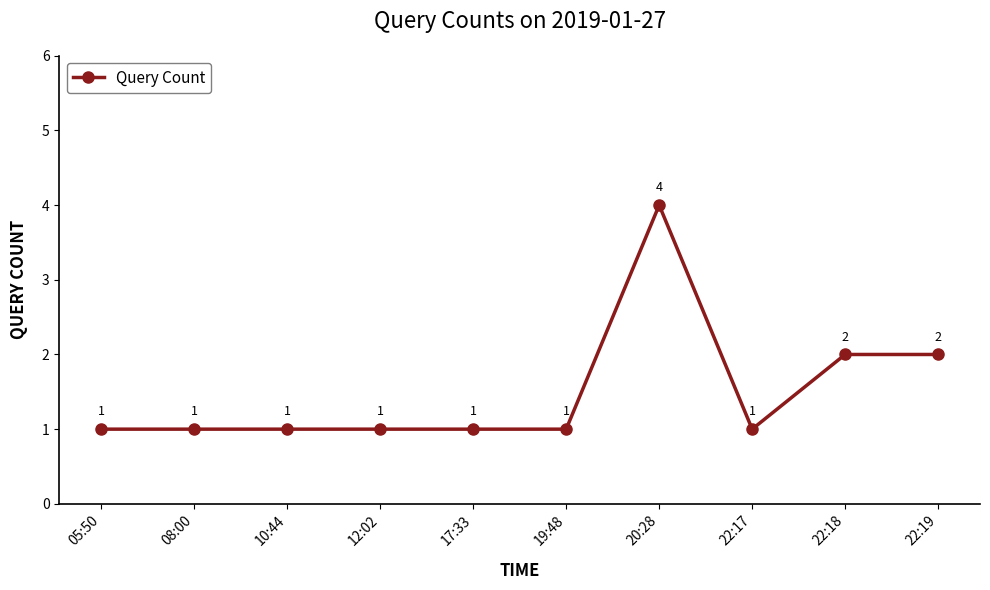

What is the maximum value shown in the chart?

4